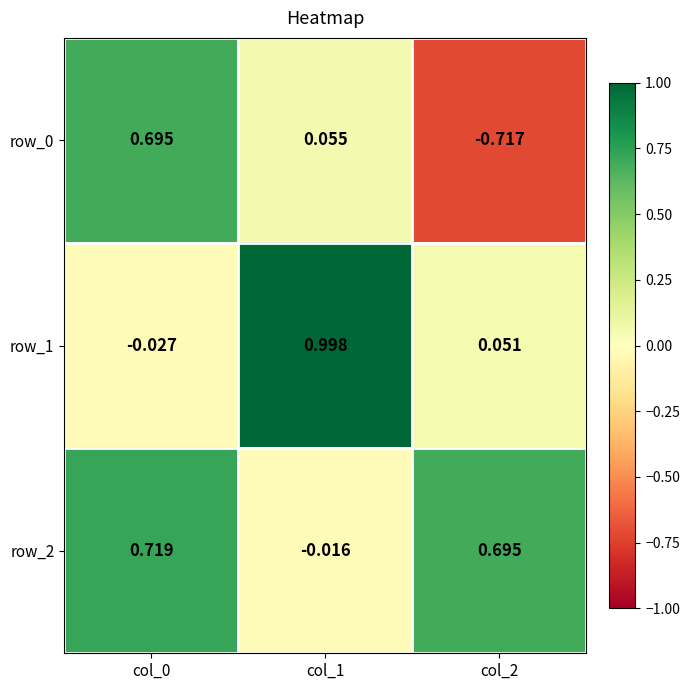

How many data points in row_1 are above 0?

2